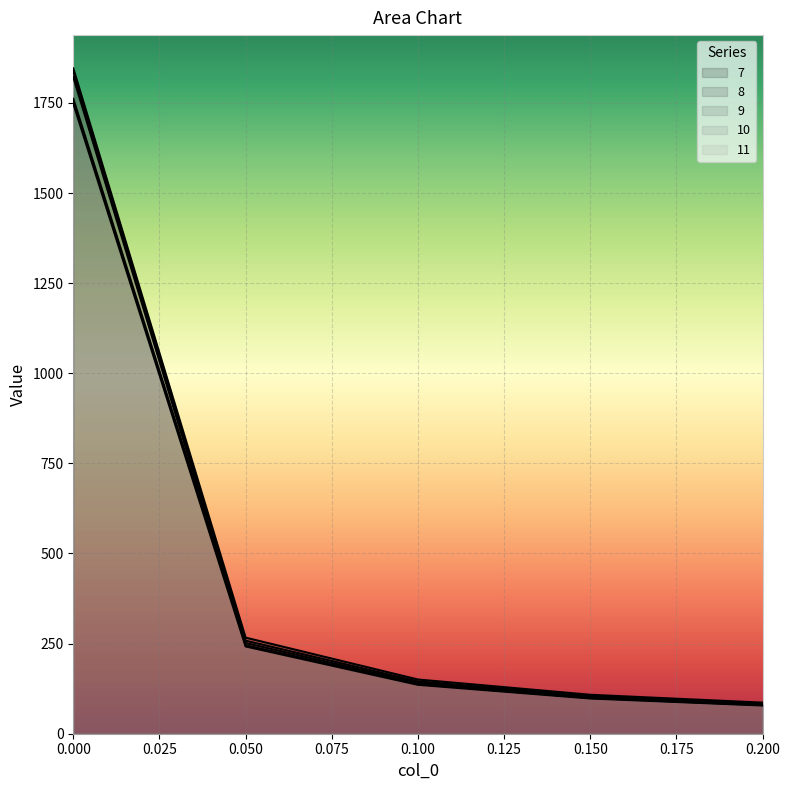

What is the value of the 10 point at the 1st from the left?

1821.5